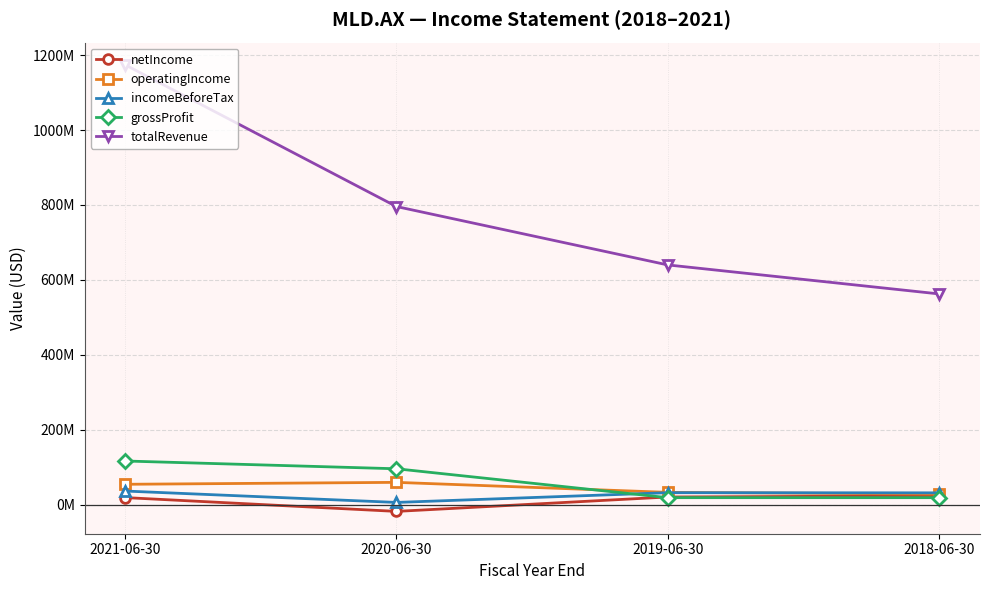

List the series in order of their peak value, lowest first.

netIncome, incomeBeforeTax, operatingIncome, grossProfit, totalRevenue